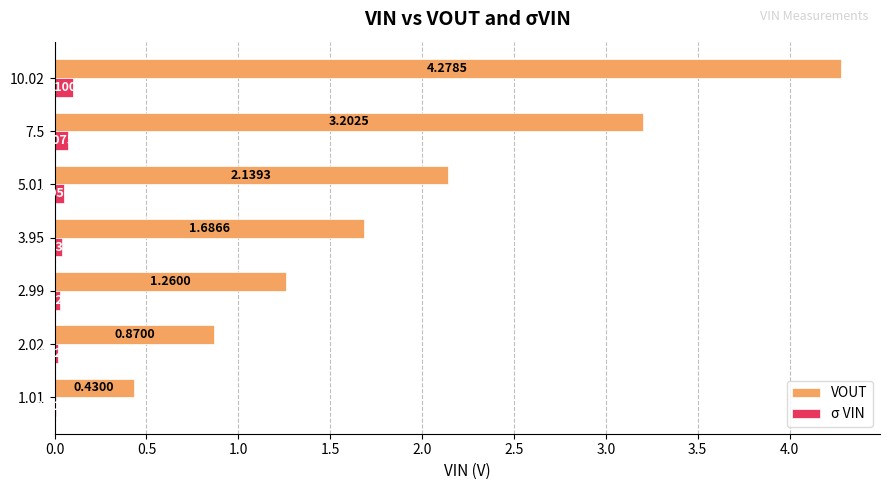

What is the sum of the VOUT values at 3.95 and 2.02?

2.6